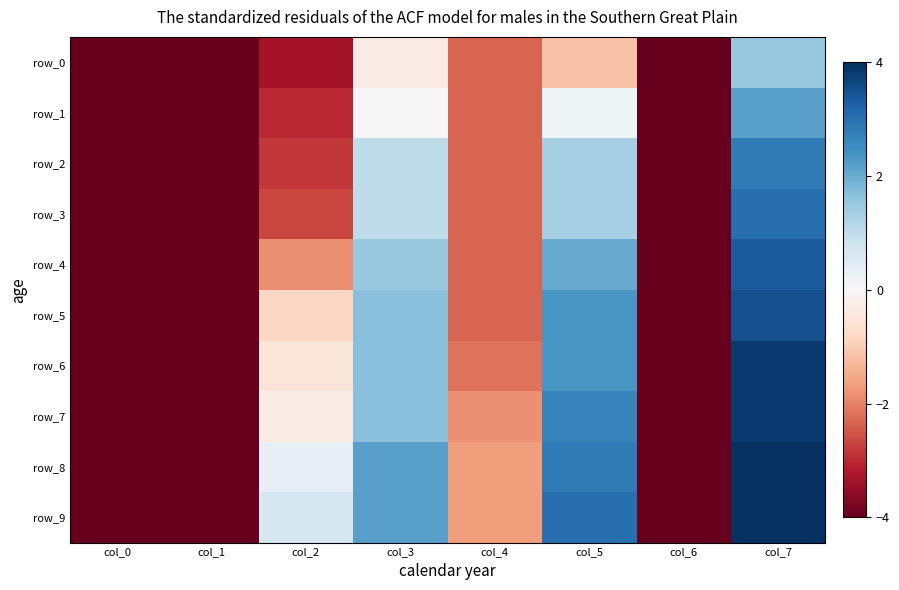

Which has a higher value, col_6 or col_7?

col_7